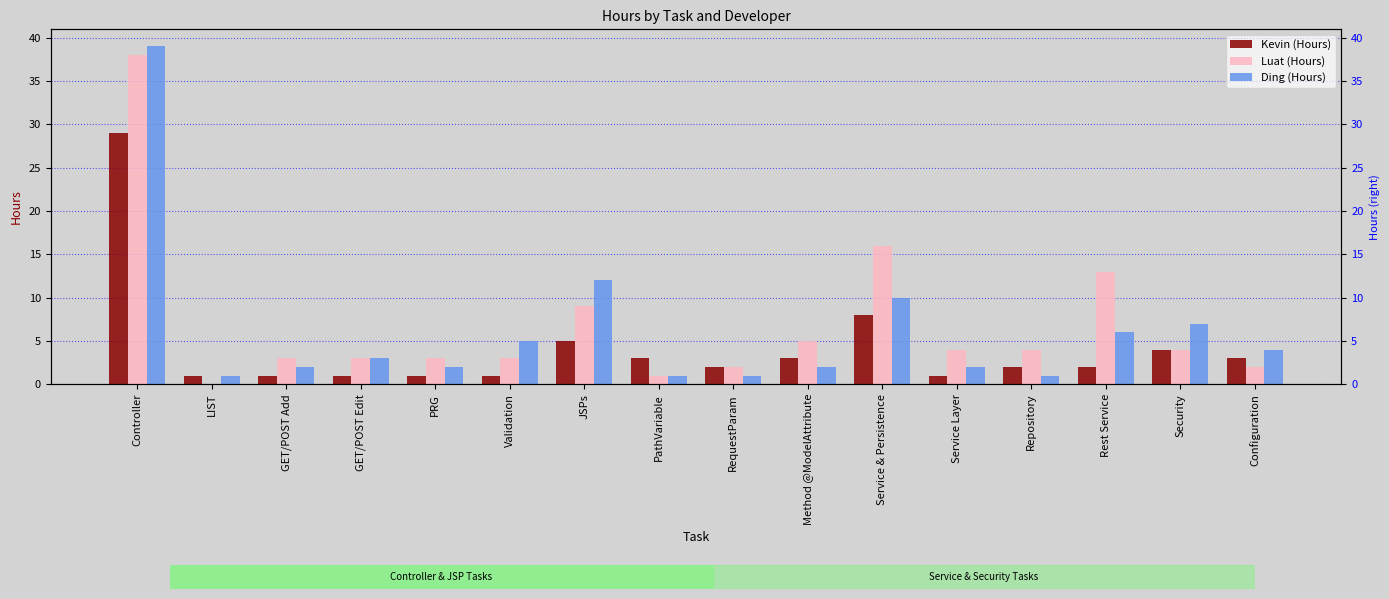

Reading right to left, what are all the values shown in this chart?

Kevin (Hours): 3	4	2	2	1	8	3	2	3	5	1	1	1	1	1	29
Luat (Hours): 2	4	13	4	4	16	5	2	1	9	3	3	3	3	0	38
Ding (Hours): 4	7	6	1	2	10	2	1	1	12	5	2	3	2	1	39